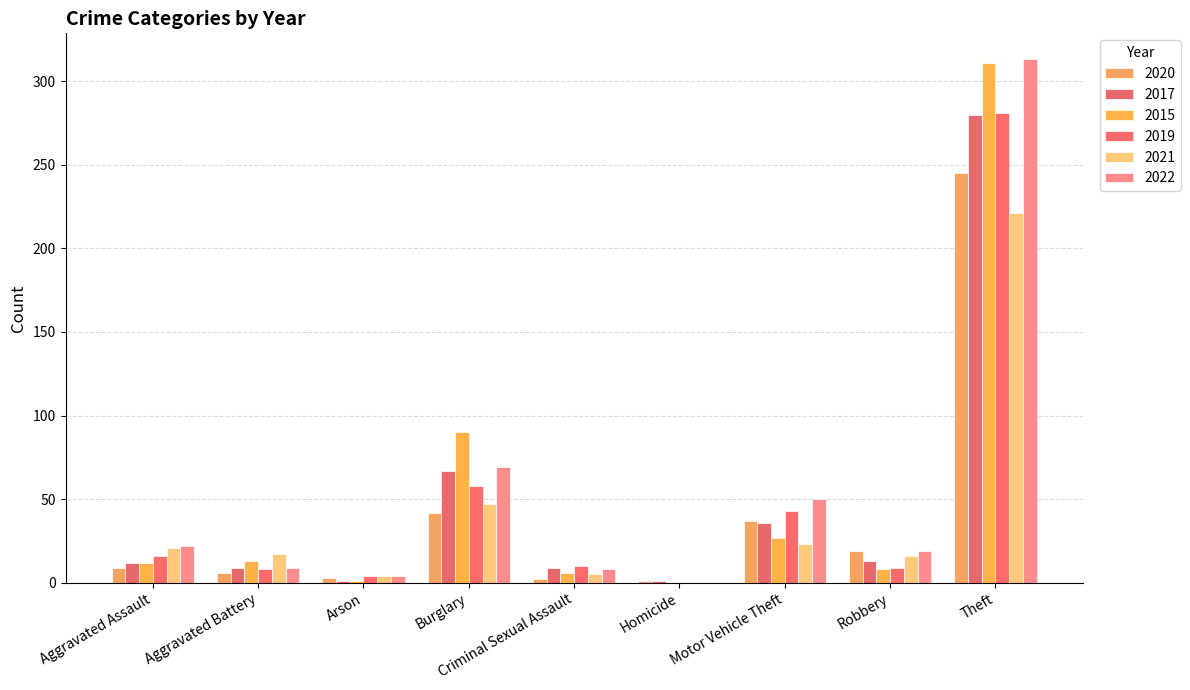

At how many categories does at least one series exceed 309?

1